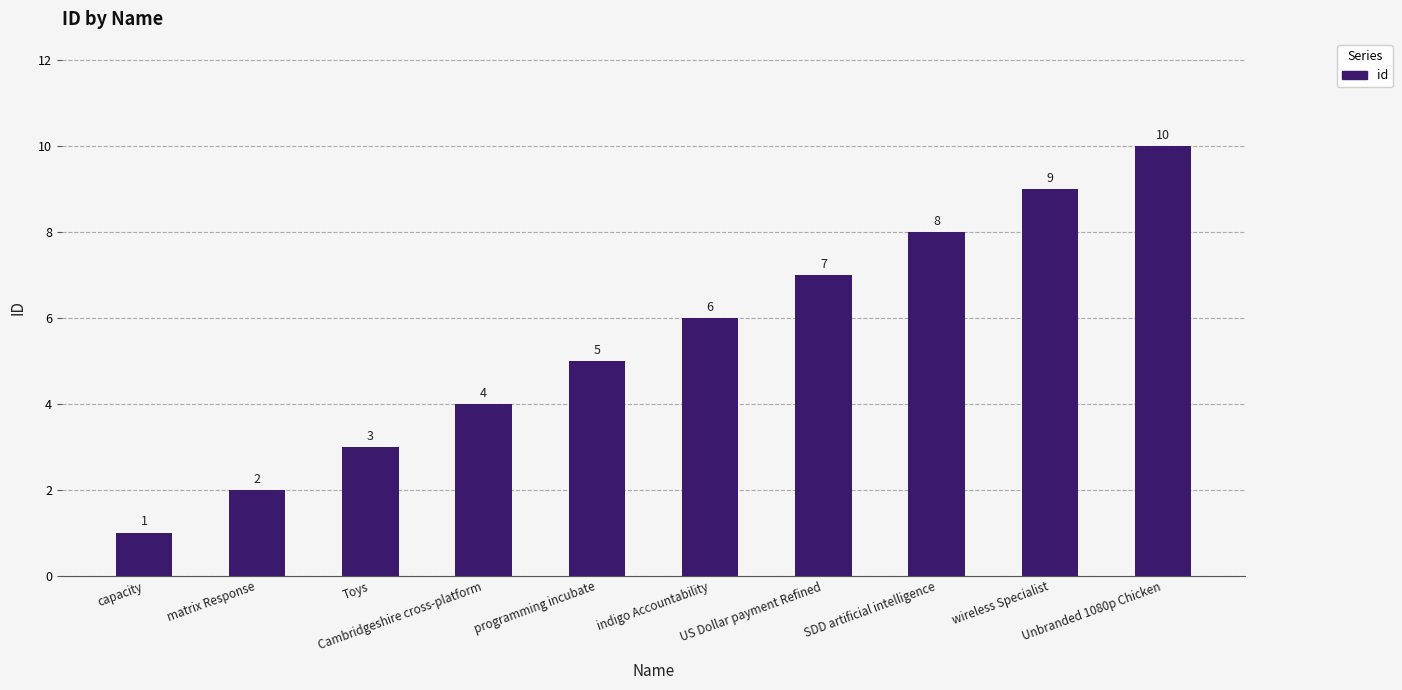

Rank the categories by value from lowest to highest.

capacity, matrix Response, Toys, Cambridgeshire cross-platform, programming incubate, indigo Accountability, US Dollar payment Refined, SDD artificial intelligence, wireless Specialist, Unbranded 1080p Chicken